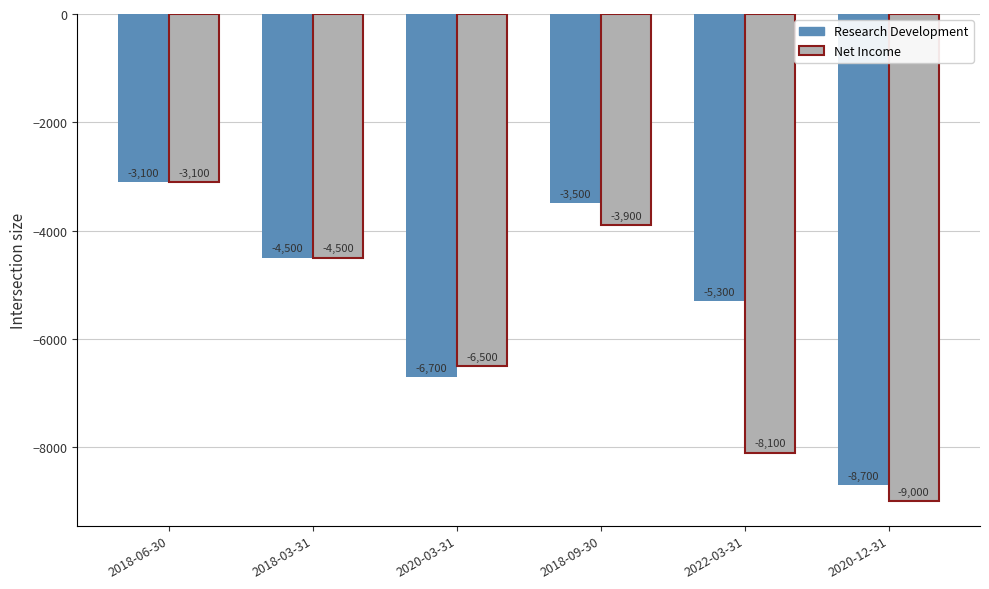

List the labels in order of Net Income value, smallest first.

2020-12-31, 2022-03-31, 2020-03-31, 2018-03-31, 2018-09-30, 2018-06-30